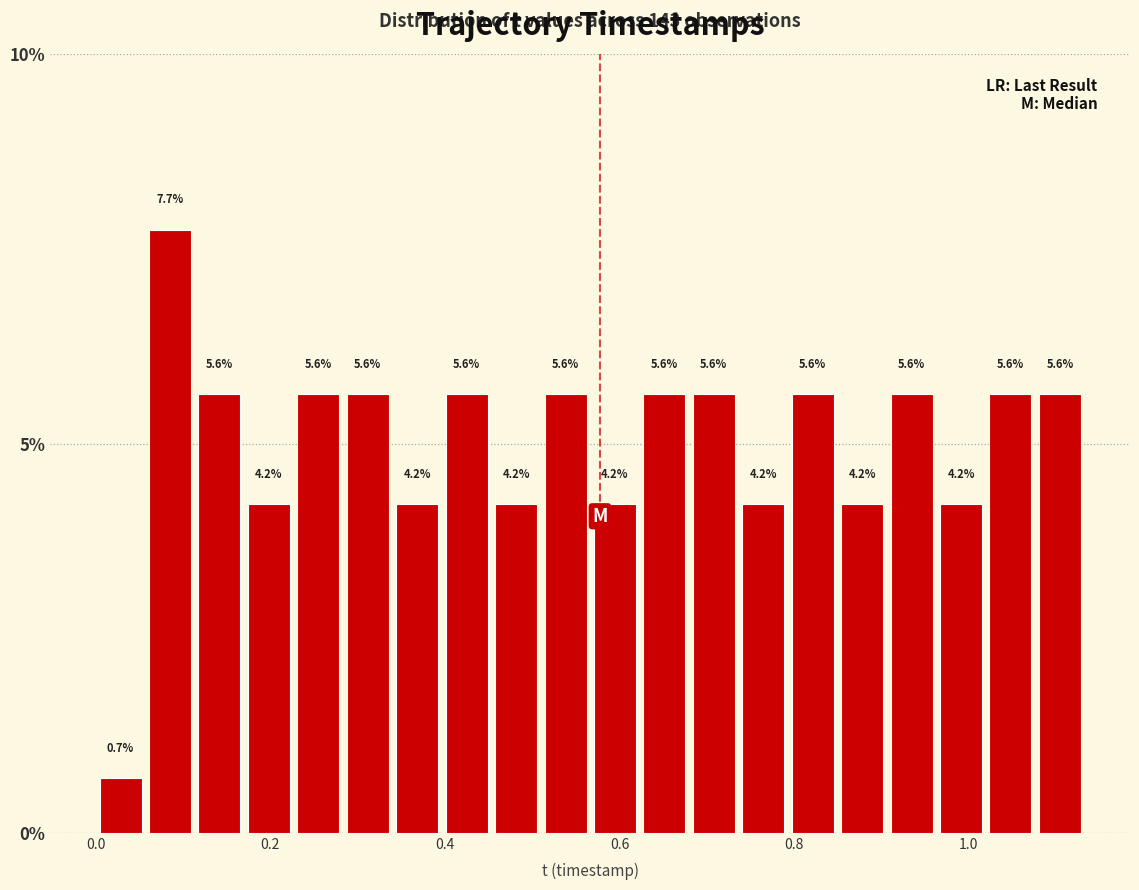

Read against the x-axis, roughly where is the centre of the tallest bar?

0.08